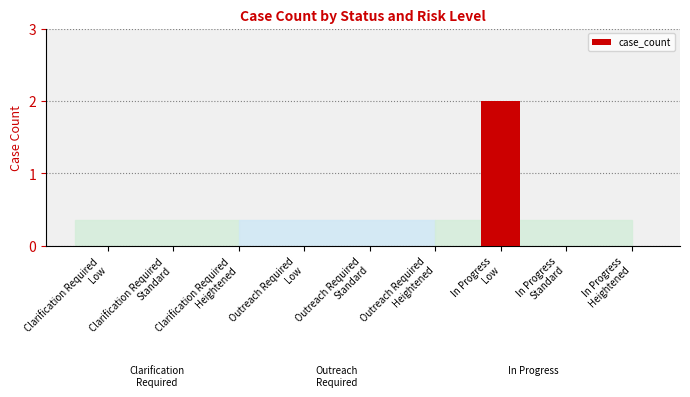

Reading left to right, transcribe all the data shown in this chart.

0	0	0	0	0	0	2	0	0